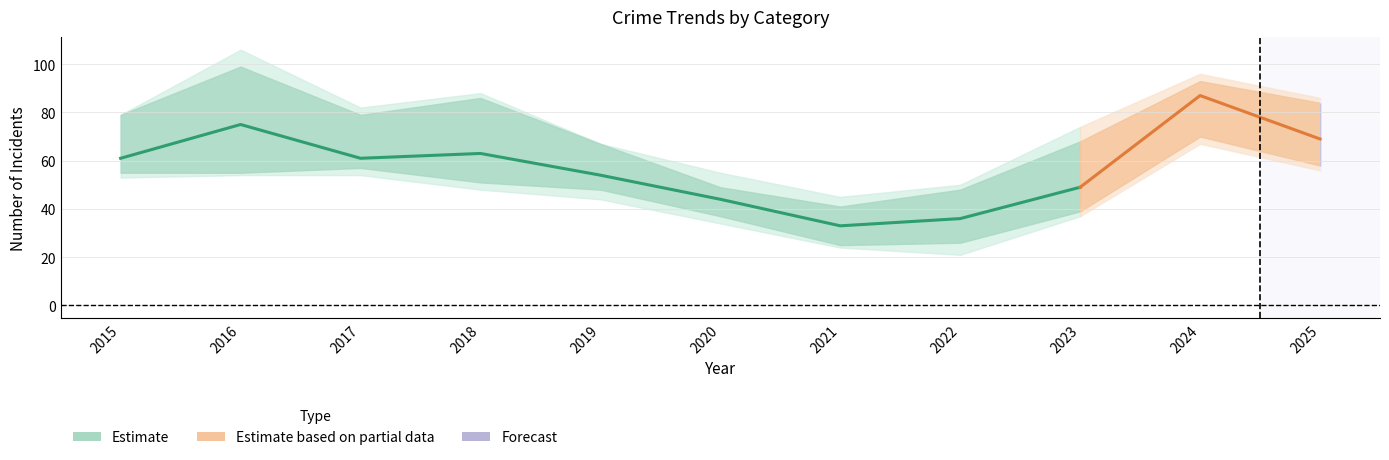

How many categories are shown in the chart?

11